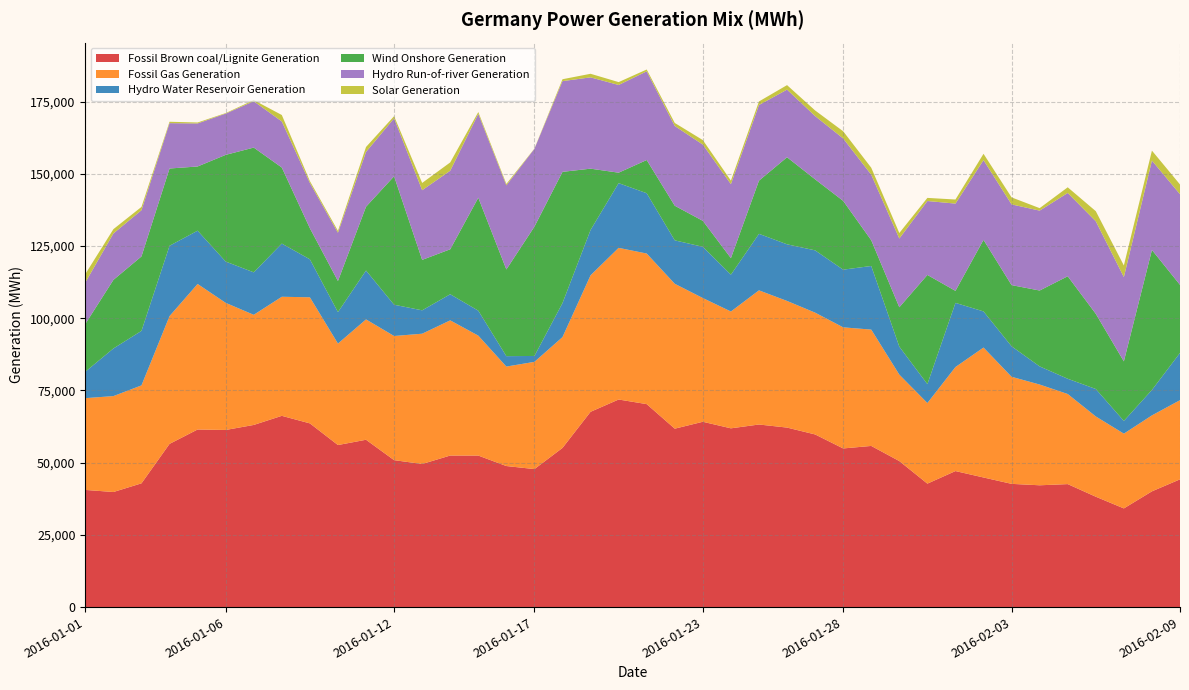

Reading left to right, list all the values displayed in this chart.

Fossil Brown coal/Lignite Generation: 40567	39845	42849	56508	61493	61327	63068	66221	63608	56108	57940	50881	49546	52475	52464	48838	47783	55115	67619	71874	70277	61776	64165	61896	63220	62154	59779	54930	55800	50561	42745	47097	44875	42668	42175	42583	38215	34166	40081	44229
Fossil Gas Generation: 31780	33215	33918	44247	50395	44016	38135	41230	43661	35132	41672	42983	45114	46806	41529	34443	37130	38368	47267	52516	52143	50169	42844	40456	46454	43850	42173	41934	40280	29936	27911	36023	44991	37075	34887	31198	27795	25888	26298	27412
Hydro Water Reservoir Generation: 9151	16488	18873	24356	18442	14298	14701	18414	13153	10901	16925	10831	8094	9042	8641	3605	2041	11792	15702	22403	20882	15038	17738	12746	19570	19609	21568	19970	22027	9692	6548	22212	12511	10550	6275	5279	9504	4405	8809	16372
Wind Onshore Generation: 16557	23745	25778	26748	22231	36940	43202	26326	10762	10765	22086	44476	17467	15572	39110	30016	44775	45427	21216	3620	11495	11985	8990	5726	18412	30145	24597	23814	8912	13630	37805	4164	24777	21189	26275	35489	26030	20617	48467	23565
Hydro Run-of-river Generation: 14342	16079	16009	15707	14898	14290	16043	15958	15668	16712	18979	20070	24124	27202	29017	29120	26946	31408	31614	30368	30710	27612	26398	25618	26196	23416	21900	21614	22687	23796	25595	30214	27609	27948	27662	28843	32042	29193	30949	31374
Solar Generation: 2935	1488	1137	484	331	183	400	2233	655	650	1712	739	2517	2872	652	503	91	659	1239	997	633	1049	1562	1226	1223	1561	1946	2490	2419	1913	1082	1411	2192	2428	861	1961	3498	4019	3447	3379